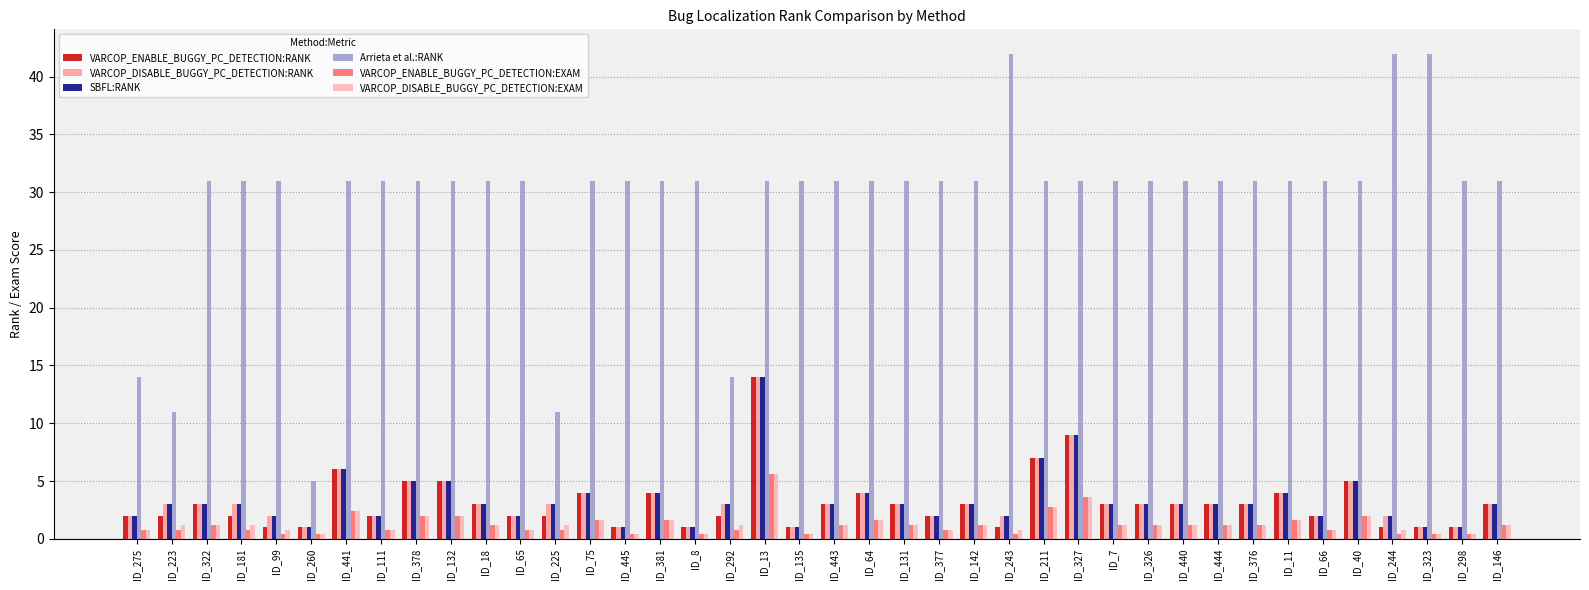

True or false: VARCOP_ENABLE_BUGGY_PC_DETECTION:RANK has a value of 9.0 at ID_327.

True